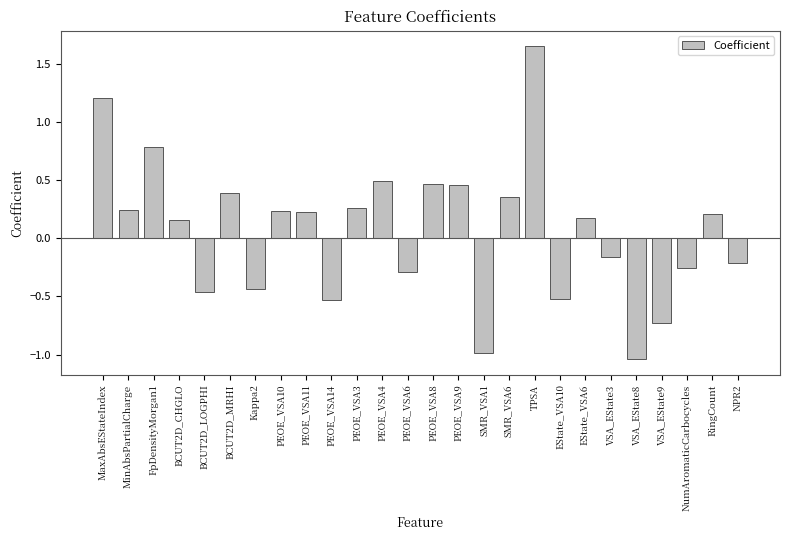

What is the change in value from Kappa2 to PEOE_VSA11?

+0.7